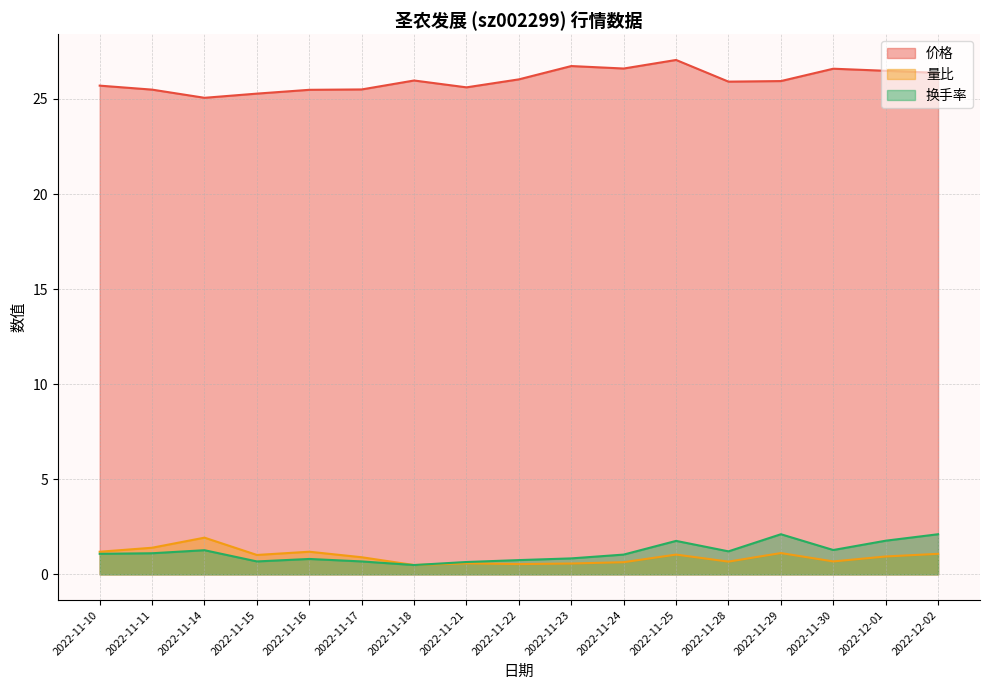

What position from the right is 2022-11-10?

17